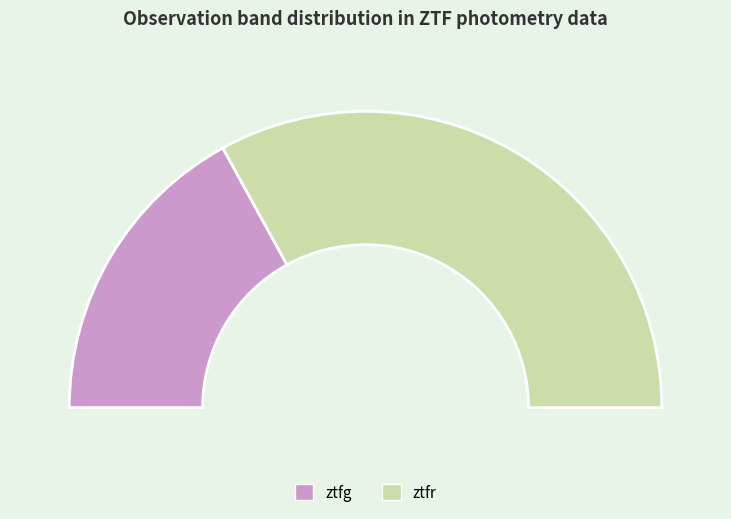

What is the smallest slice in the pie chart?

ztfg